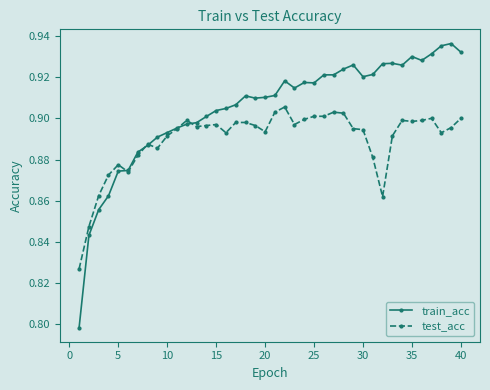

Which series has the largest total across all categories?

train_acc